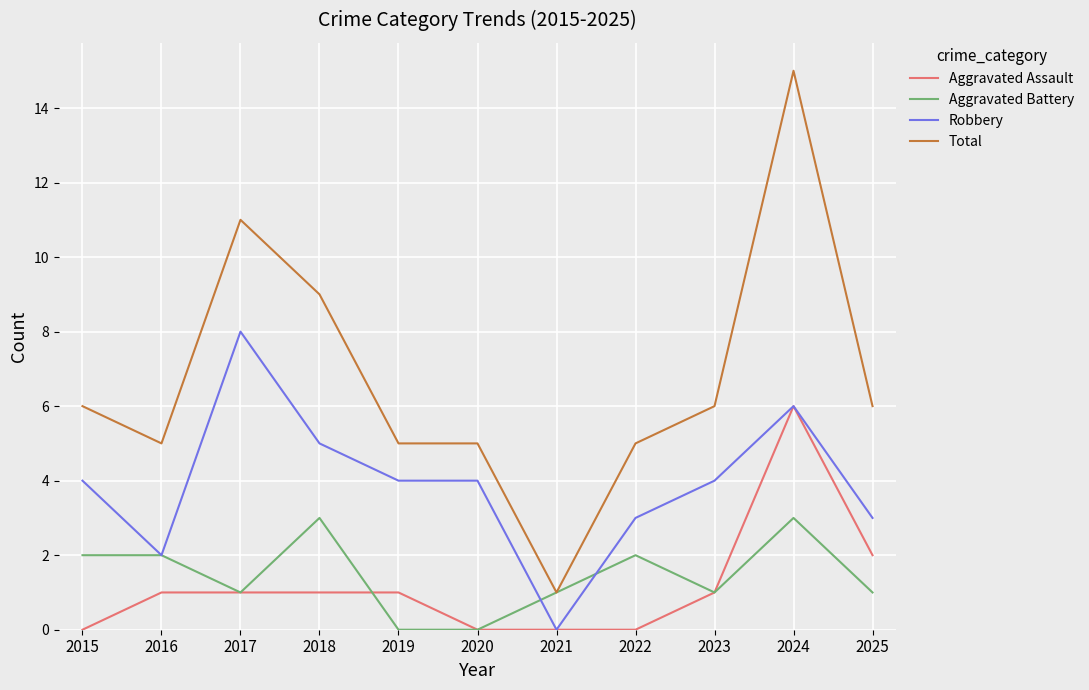

Which series has the widest spread of values?

Total